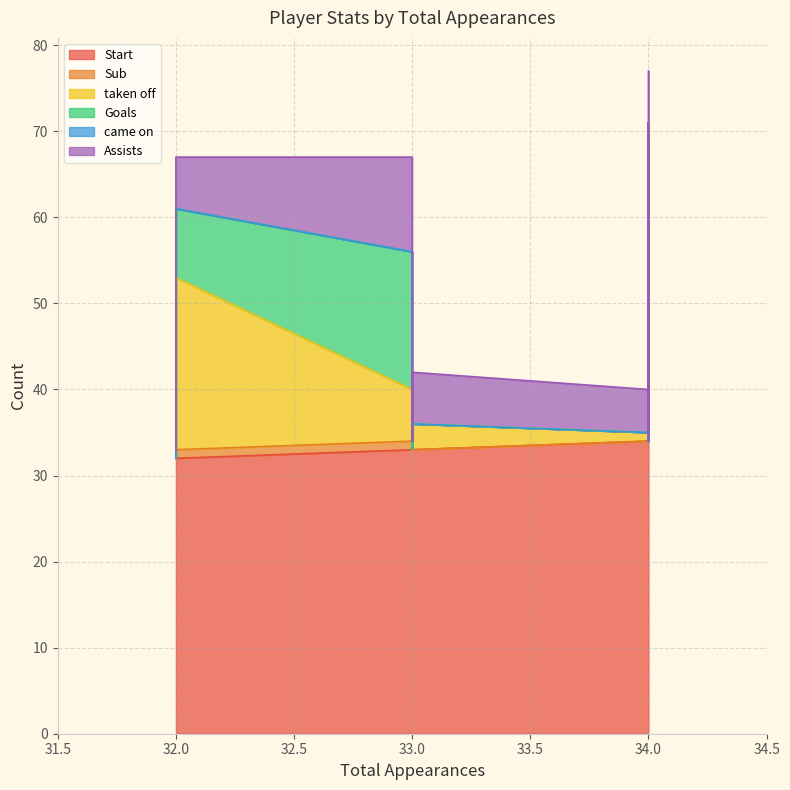

Reading right to left, extract all data points from this chart.

Start: 32	32	33	33	33	33	33	33	33	33	34	34	34	34	34	34	34	34	34	34
Sub: 1	0	0	0	0	0	0	1	0	0	0	0	0	0	0	0	0	0	0	0
taken off: 20	0	3	3	2	0	3	6	1	0	0	0	1	0	1	0	29	20	5	15
Goals: 8	0	0	0	1	1	3	16	0	0	0	0	0	0	0	5	6	10	12	15
came on: 0	0	0	0	0	0	0	0	2	1	0	4	0	0	0	0	0	0	0	0
Assists: 6	1	6	0	2	2	8	11	0	0	0	0	0	2	5	10	8	2	8	7